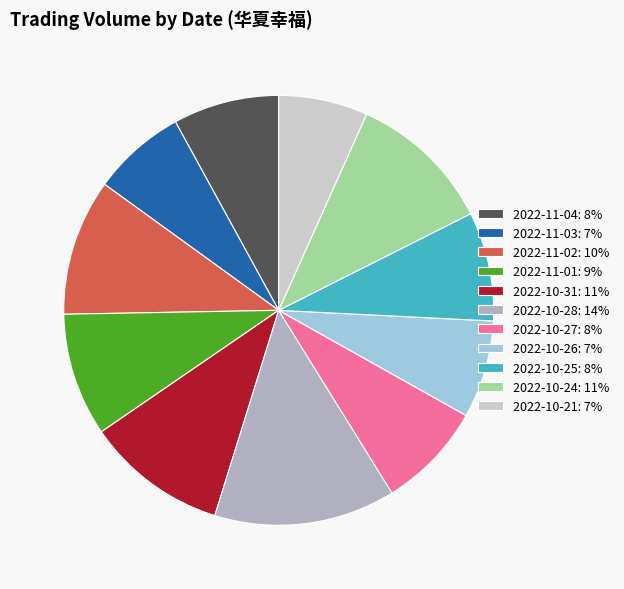

Which has a higher value, 2022-10-24: 11% or 2022-10-27: 8%?

2022-10-24: 11%